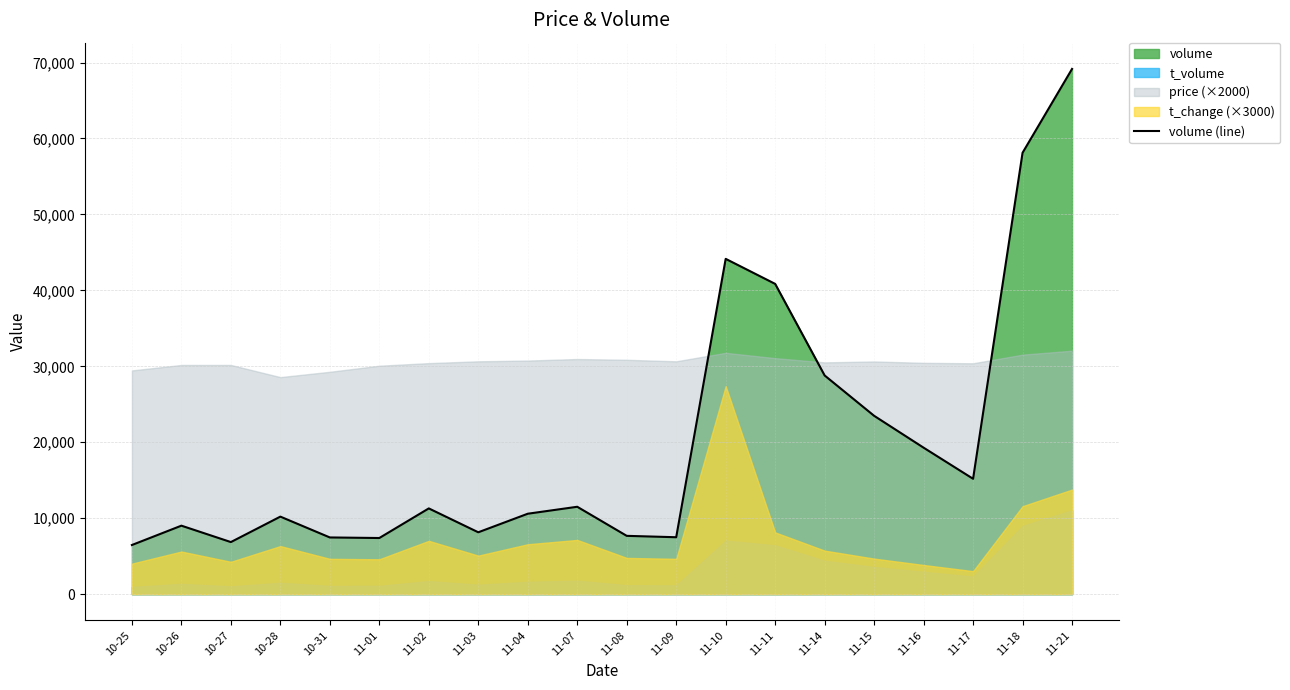

True or false: the data shows 9017 at 10-26.

True